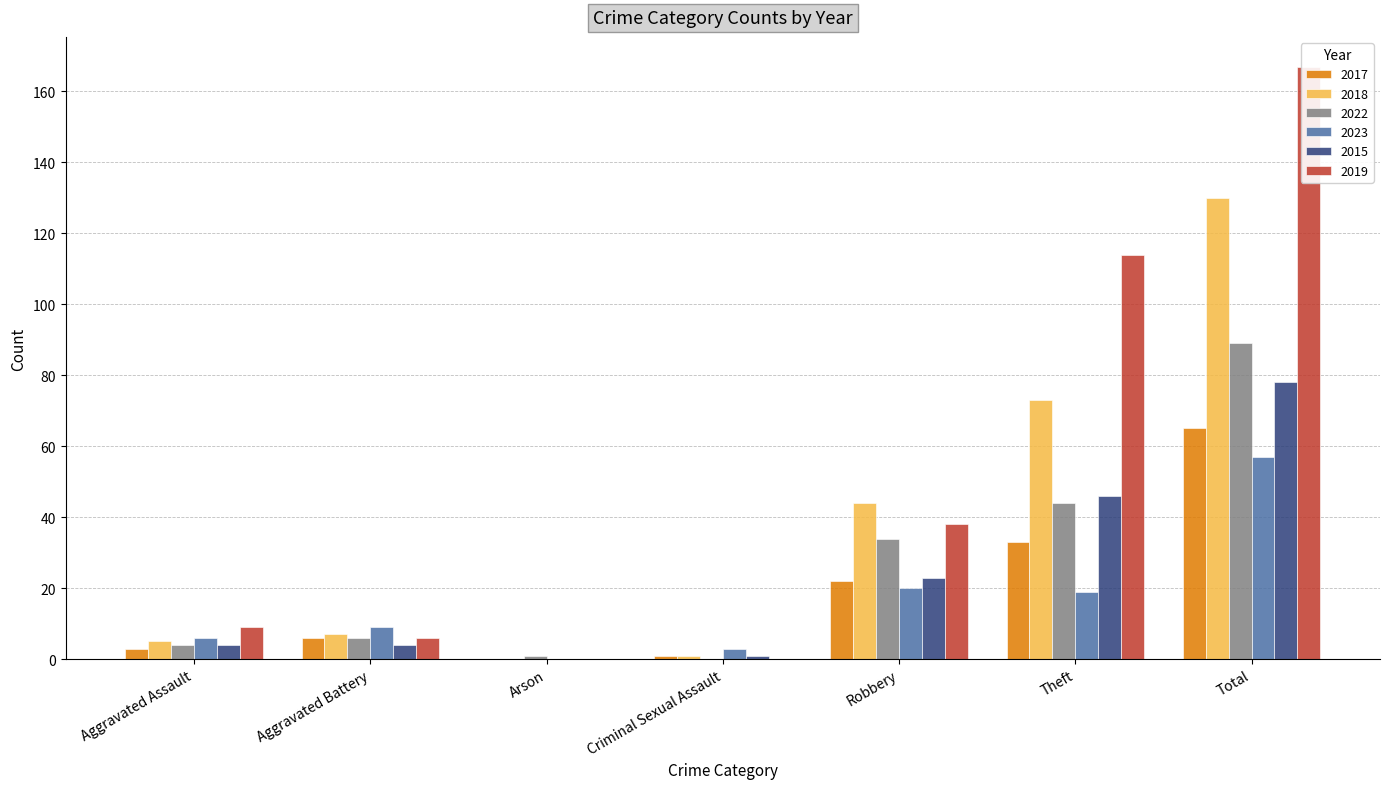

Reading left to right, what are all the values shown in this chart?

2017: Aggravated Assault=3	Aggravated Battery=6	Arson=0	Criminal Sexual Assault=1	Robbery=22	Theft=33	Total=65
2018: Aggravated Assault=5	Aggravated Battery=7	Arson=0	Criminal Sexual Assault=1	Robbery=44	Theft=73	Total=130
2022: Aggravated Assault=4	Aggravated Battery=6	Arson=1	Criminal Sexual Assault=0	Robbery=34	Theft=44	Total=89
2023: Aggravated Assault=6	Aggravated Battery=9	Arson=0	Criminal Sexual Assault=3	Robbery=20	Theft=19	Total=57
2015: Aggravated Assault=4	Aggravated Battery=4	Arson=0	Criminal Sexual Assault=1	Robbery=23	Theft=46	Total=78
2019: Aggravated Assault=9	Aggravated Battery=6	Arson=0	Criminal Sexual Assault=0	Robbery=38	Theft=114	Total=167